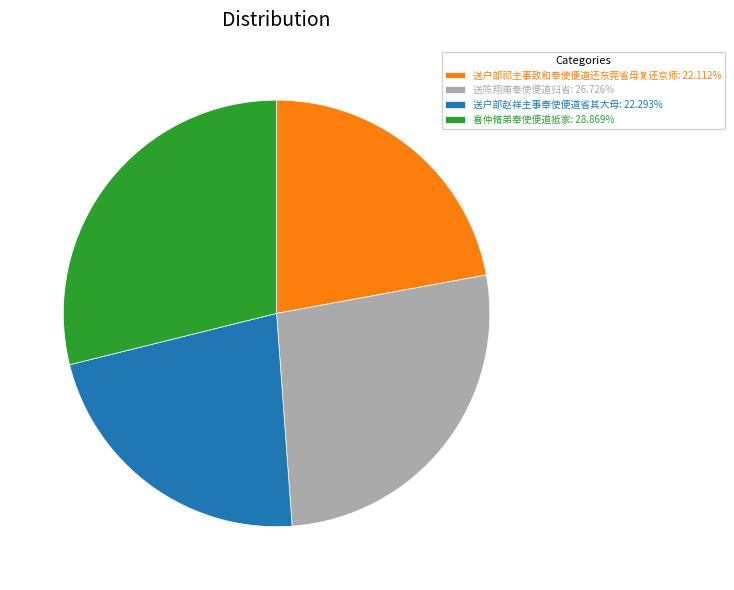

Does 喜仲脩弟奉使便道抵家 represent more than half of the total?

No